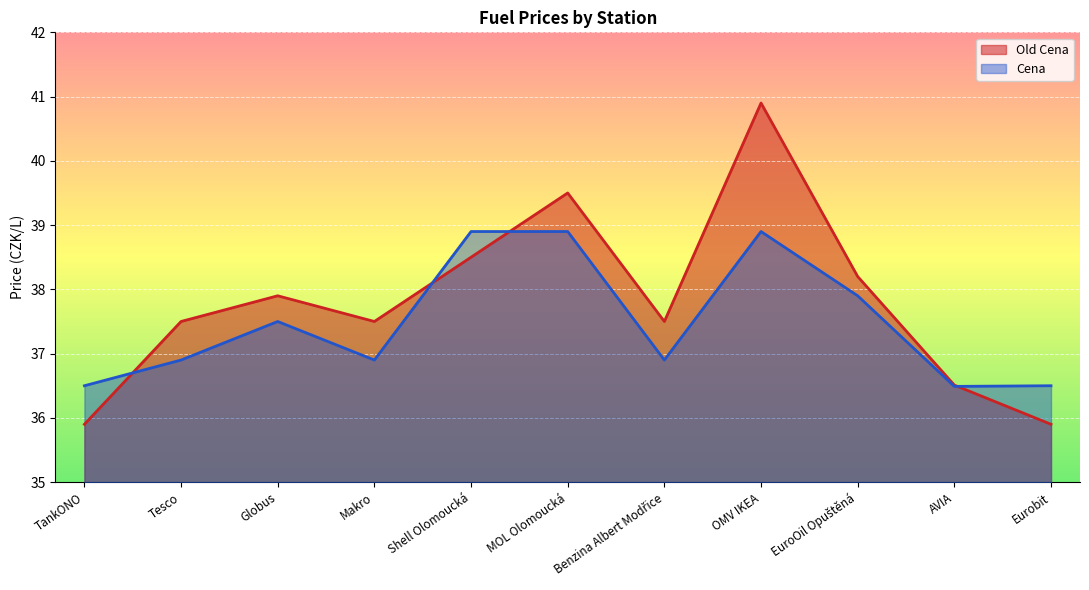

Which series has the largest total across all categories?

Old Cena